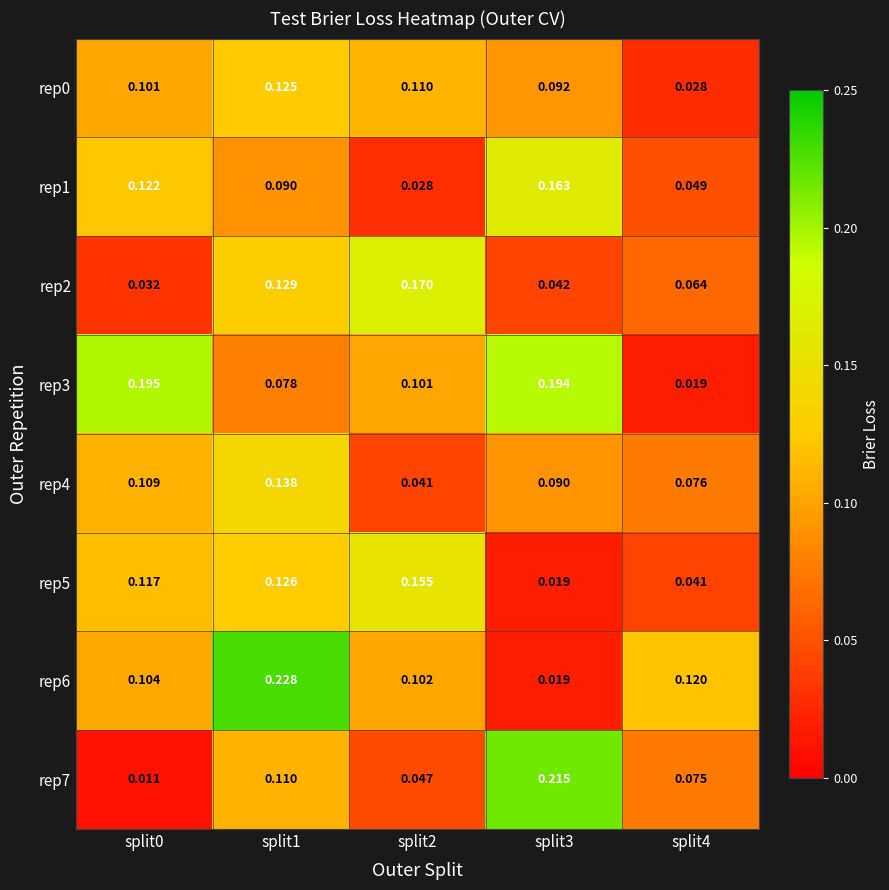

Is the value of rep4 at split0 greater than the value of rep1 at split1?

Yes